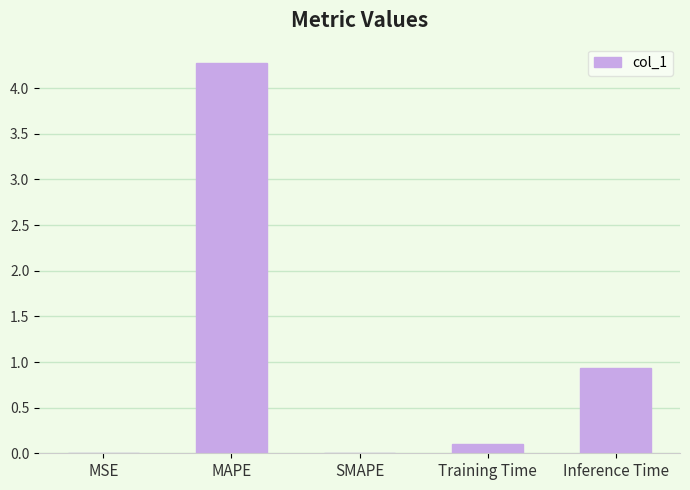

What value does the data have at MAPE?

4.3